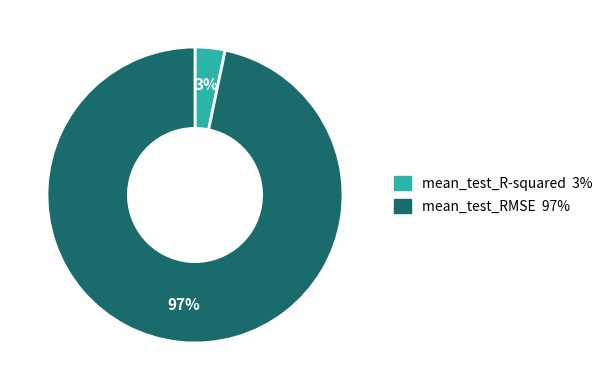

Between mean_test_RMSE and mean_test_R-squared, which is larger?

mean_test_RMSE